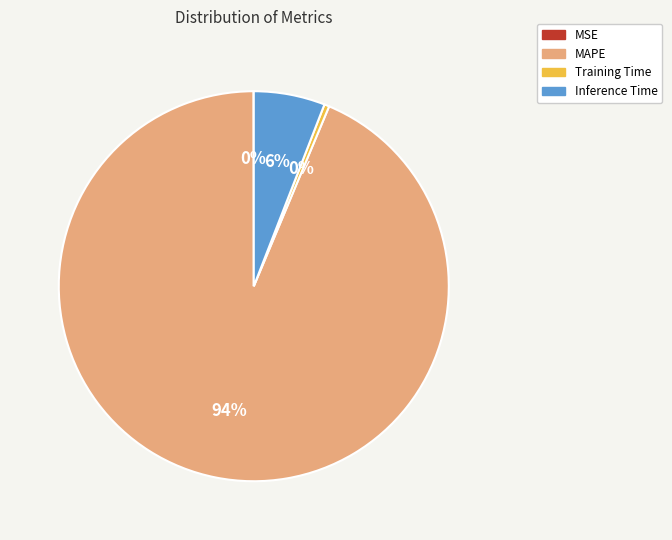

To the nearest percent, what is the combined percentage of Training Time and MAPE?

94%